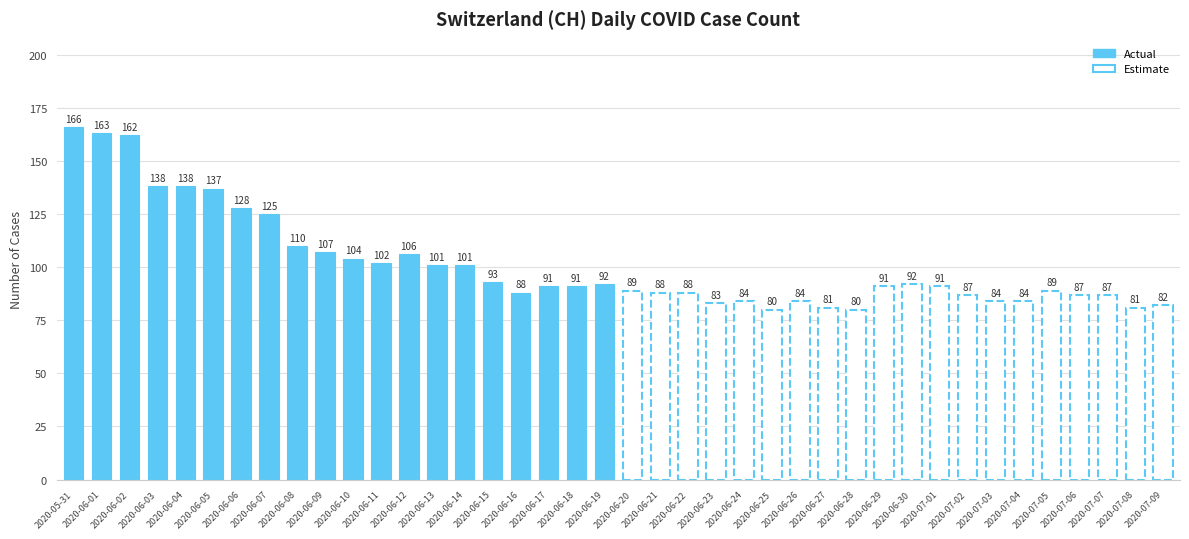

What position from the left is 2020-07-02?

33